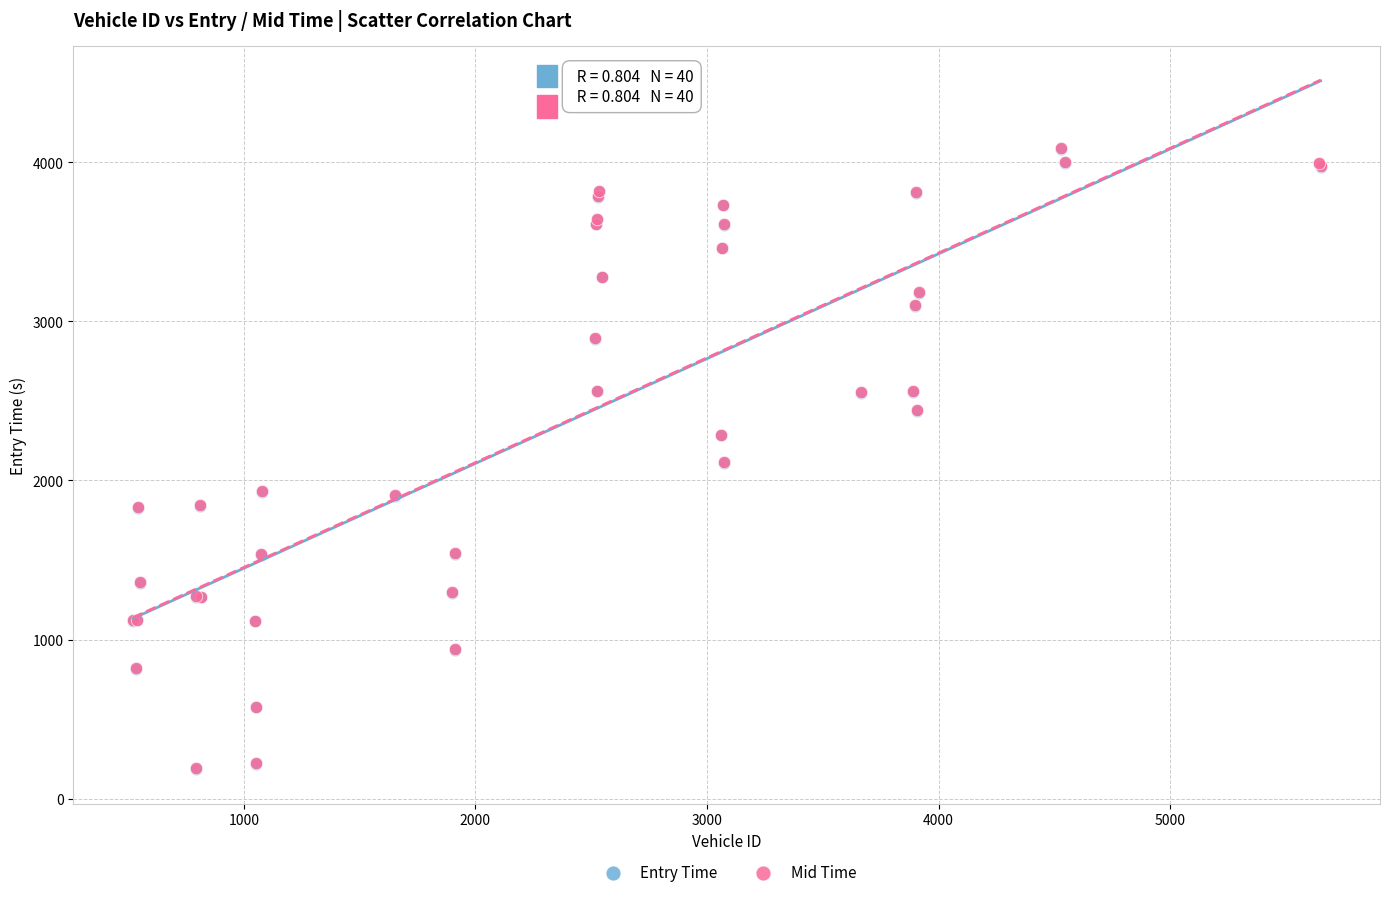

Which series has the widest spread of Y values?

Entry Time